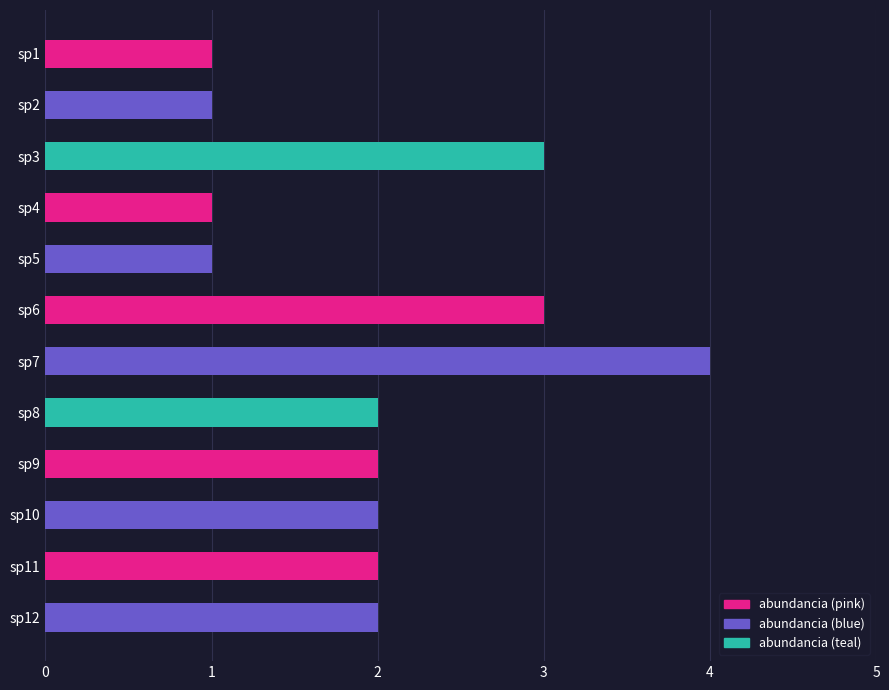

What is the change in value from sp1 to sp8?

+1